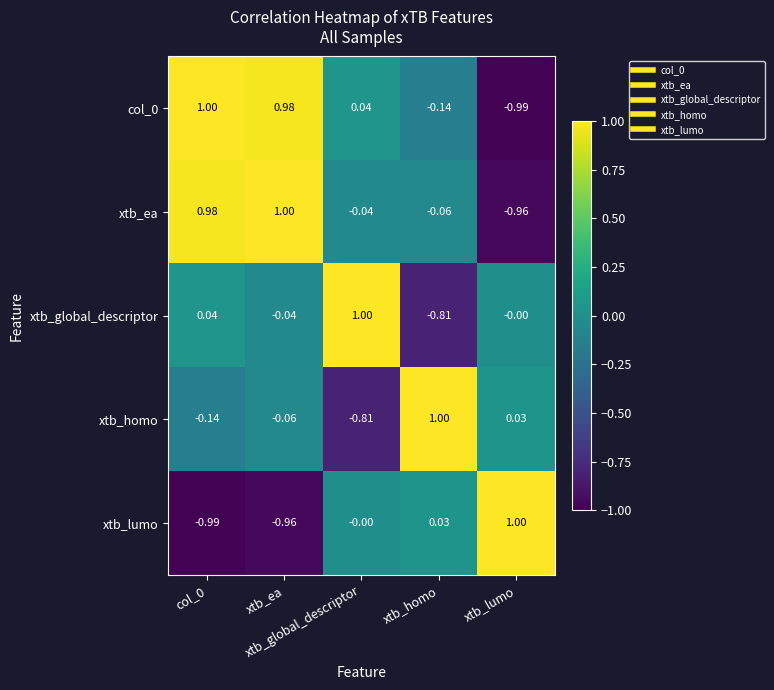

How many series are shown in this chart?

5